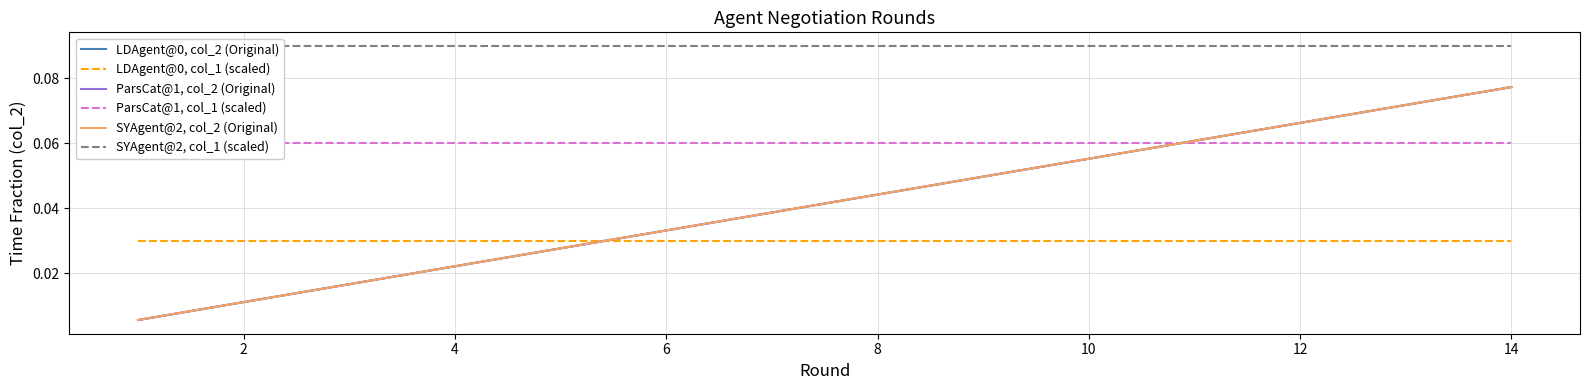

True or false: SYAgent@2, col_2 (Original) and LDAgent@0, col_2 (Original) intersect in this chart.

False